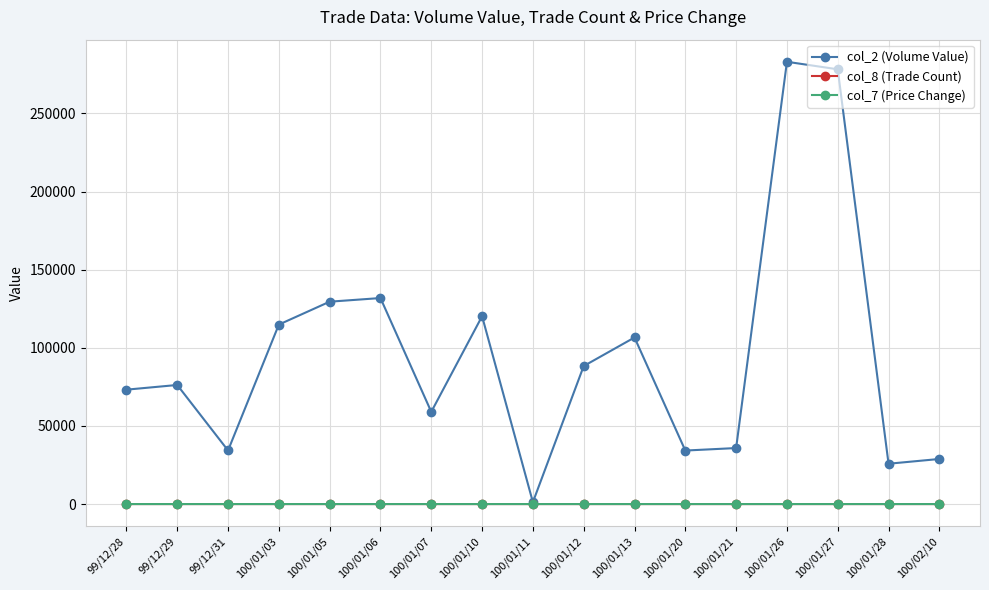

What is the label of the 5th point from the right?

100/01/21